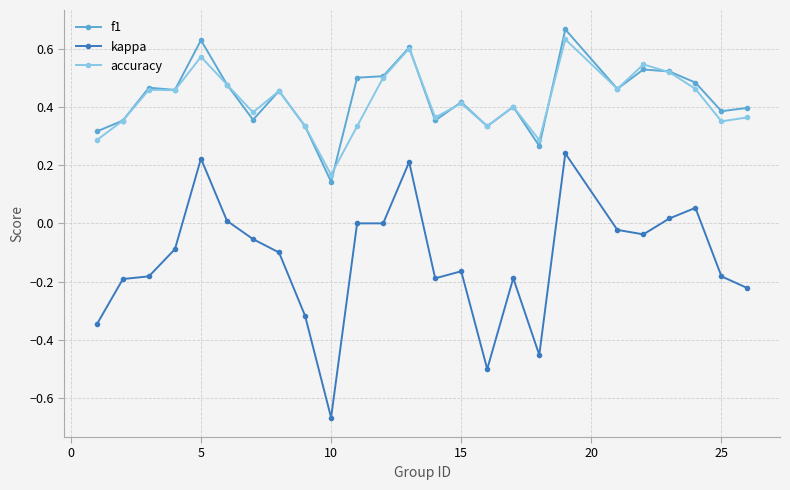

True or false: f1 and kappa intersect in this chart.

False